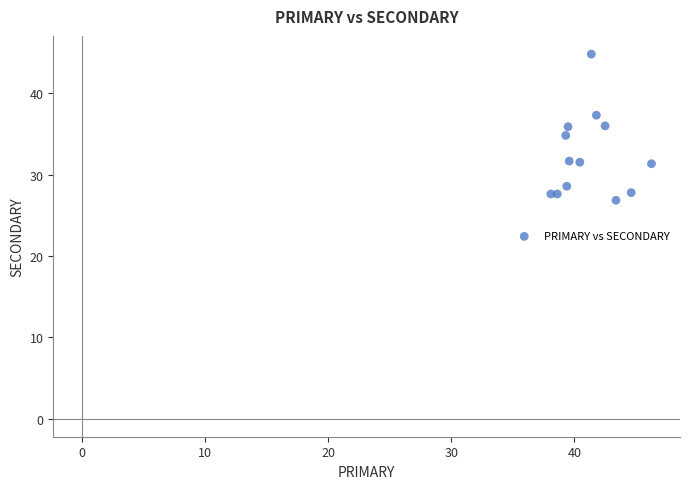

What is the range of Y values (max minus min)?

18.0